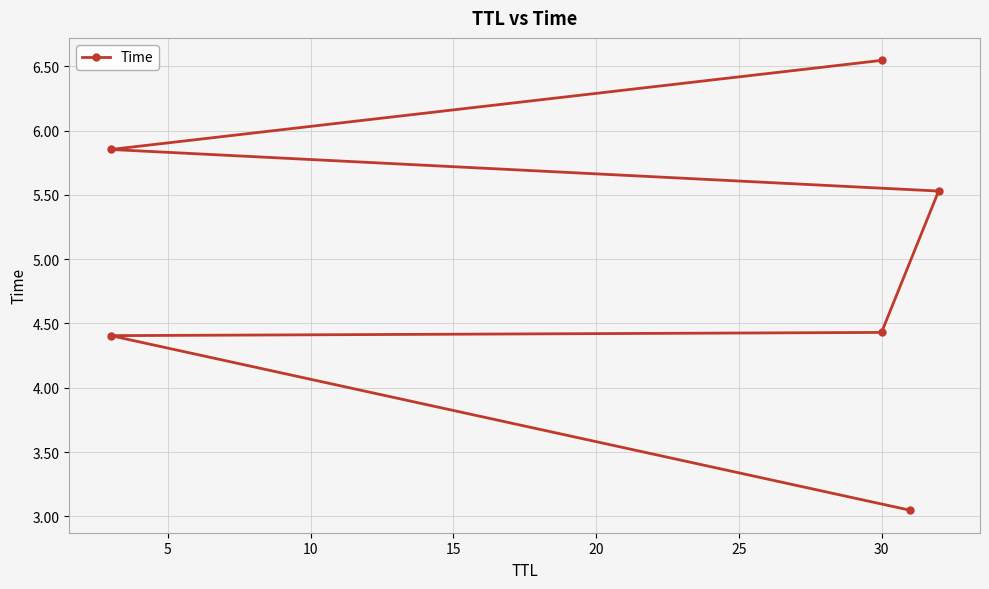

What is the sum of the values at 20 and 25?

12.4